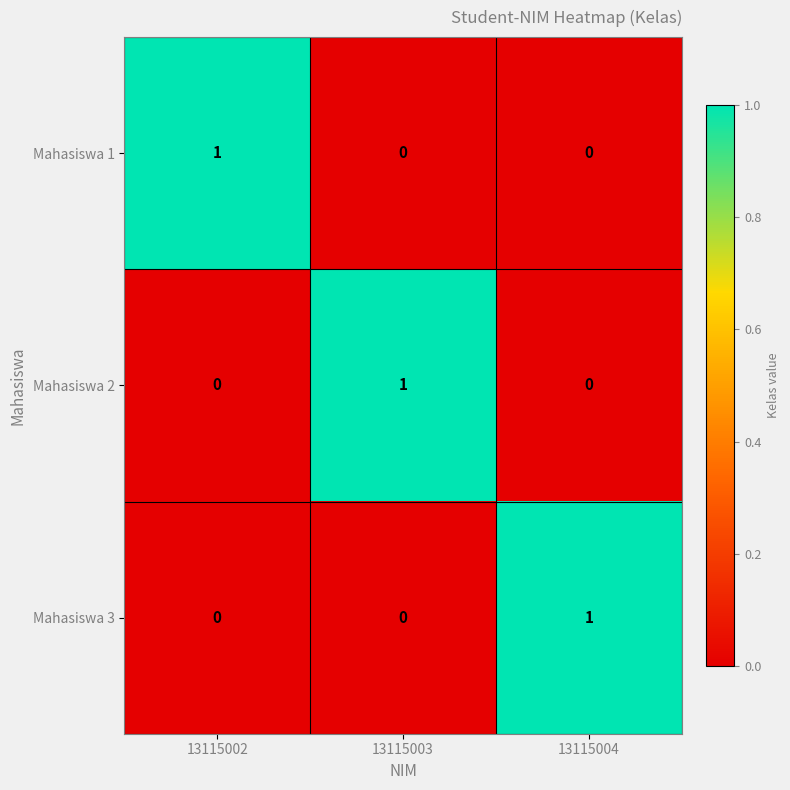

What is the total value across all series at 13115002?

1